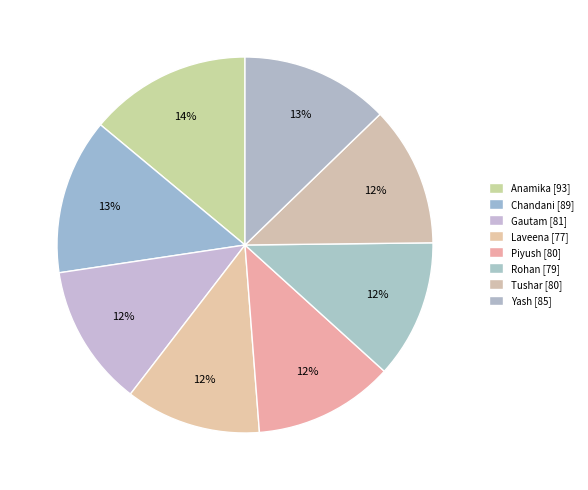

How many segments does this pie chart have?

8